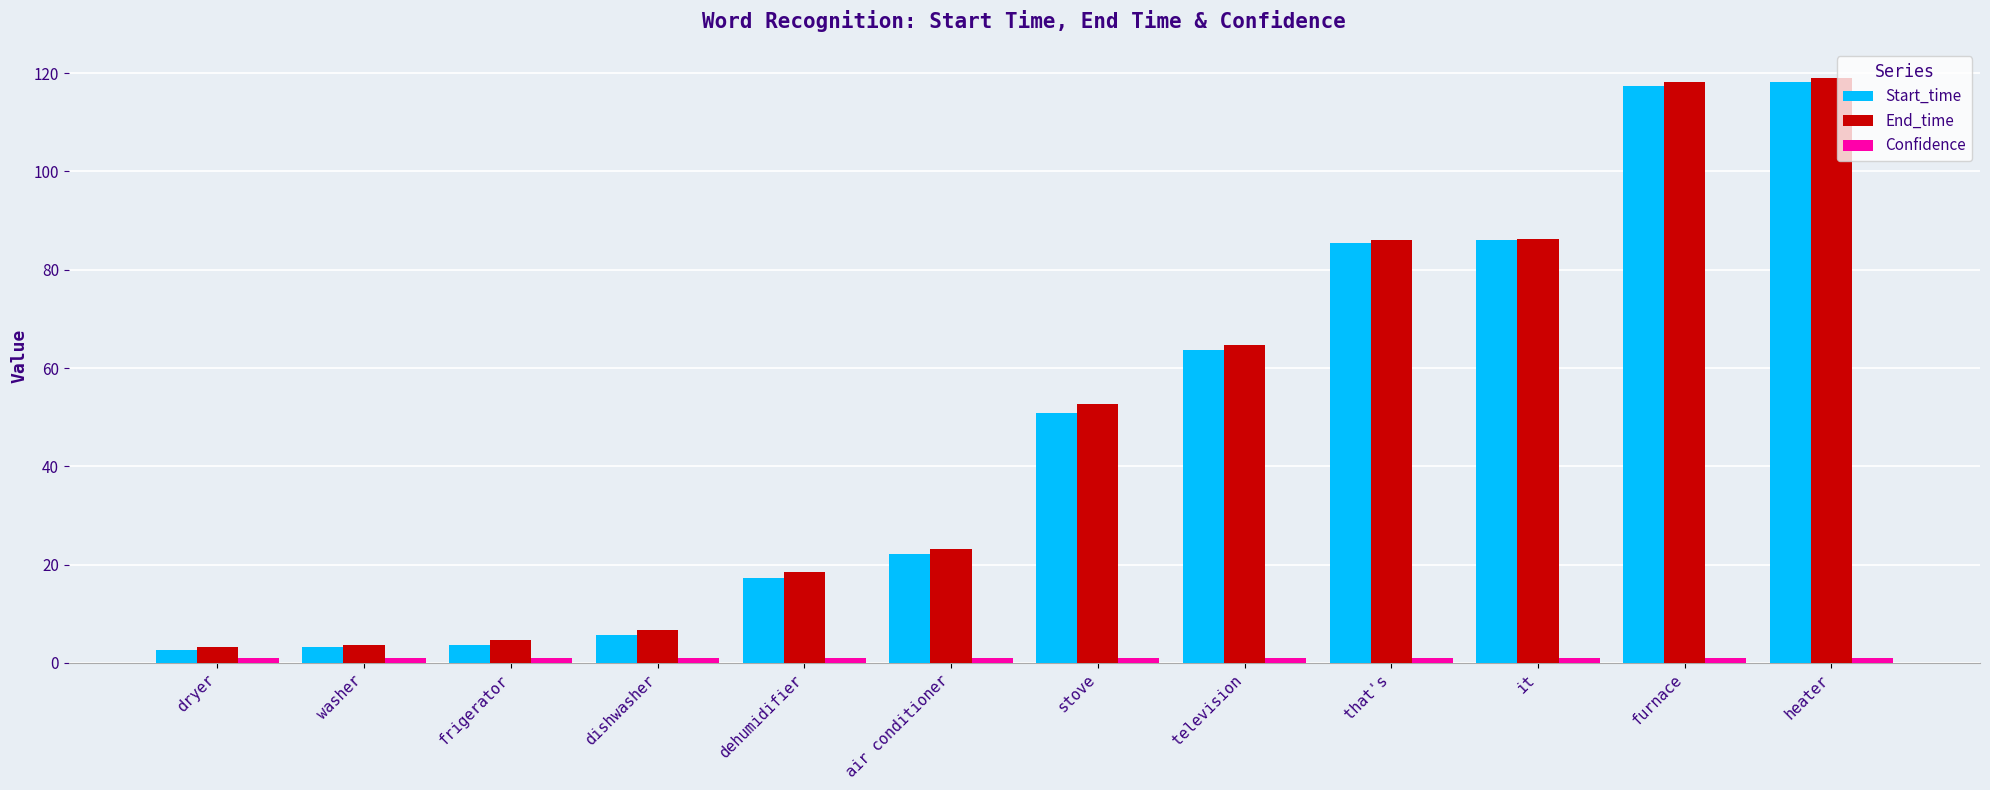

What position from the left is washer?

2